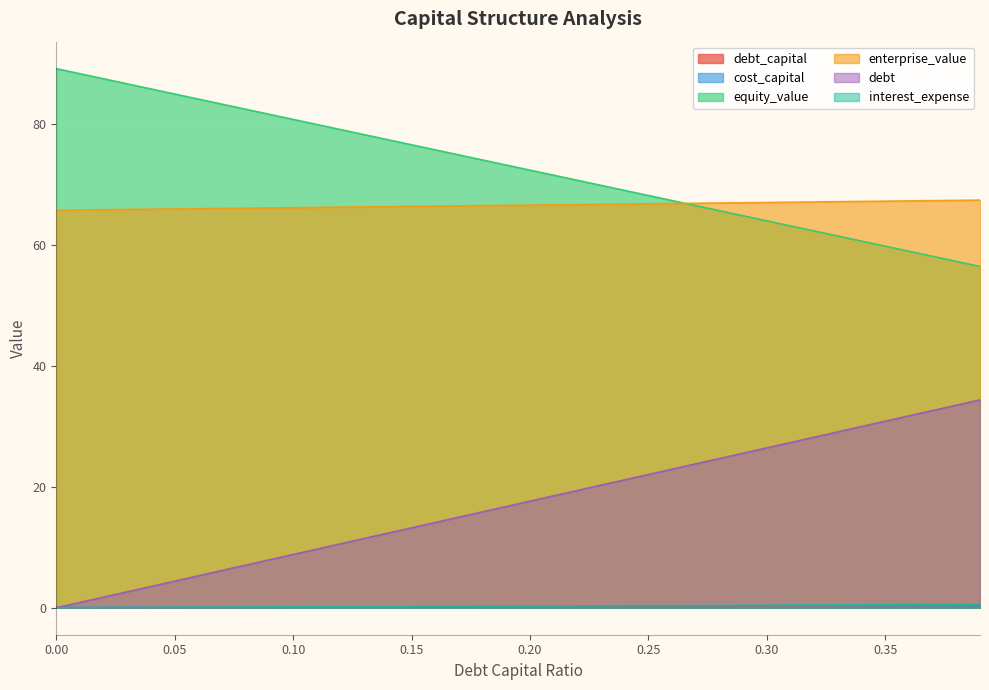

What is the maximum value for cost_capital?

0.1